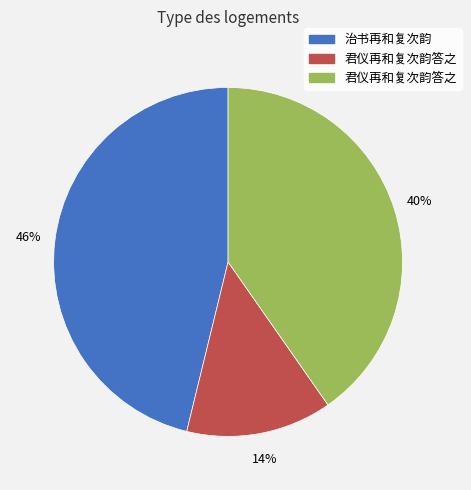

Is there a majority slice in this chart?

No